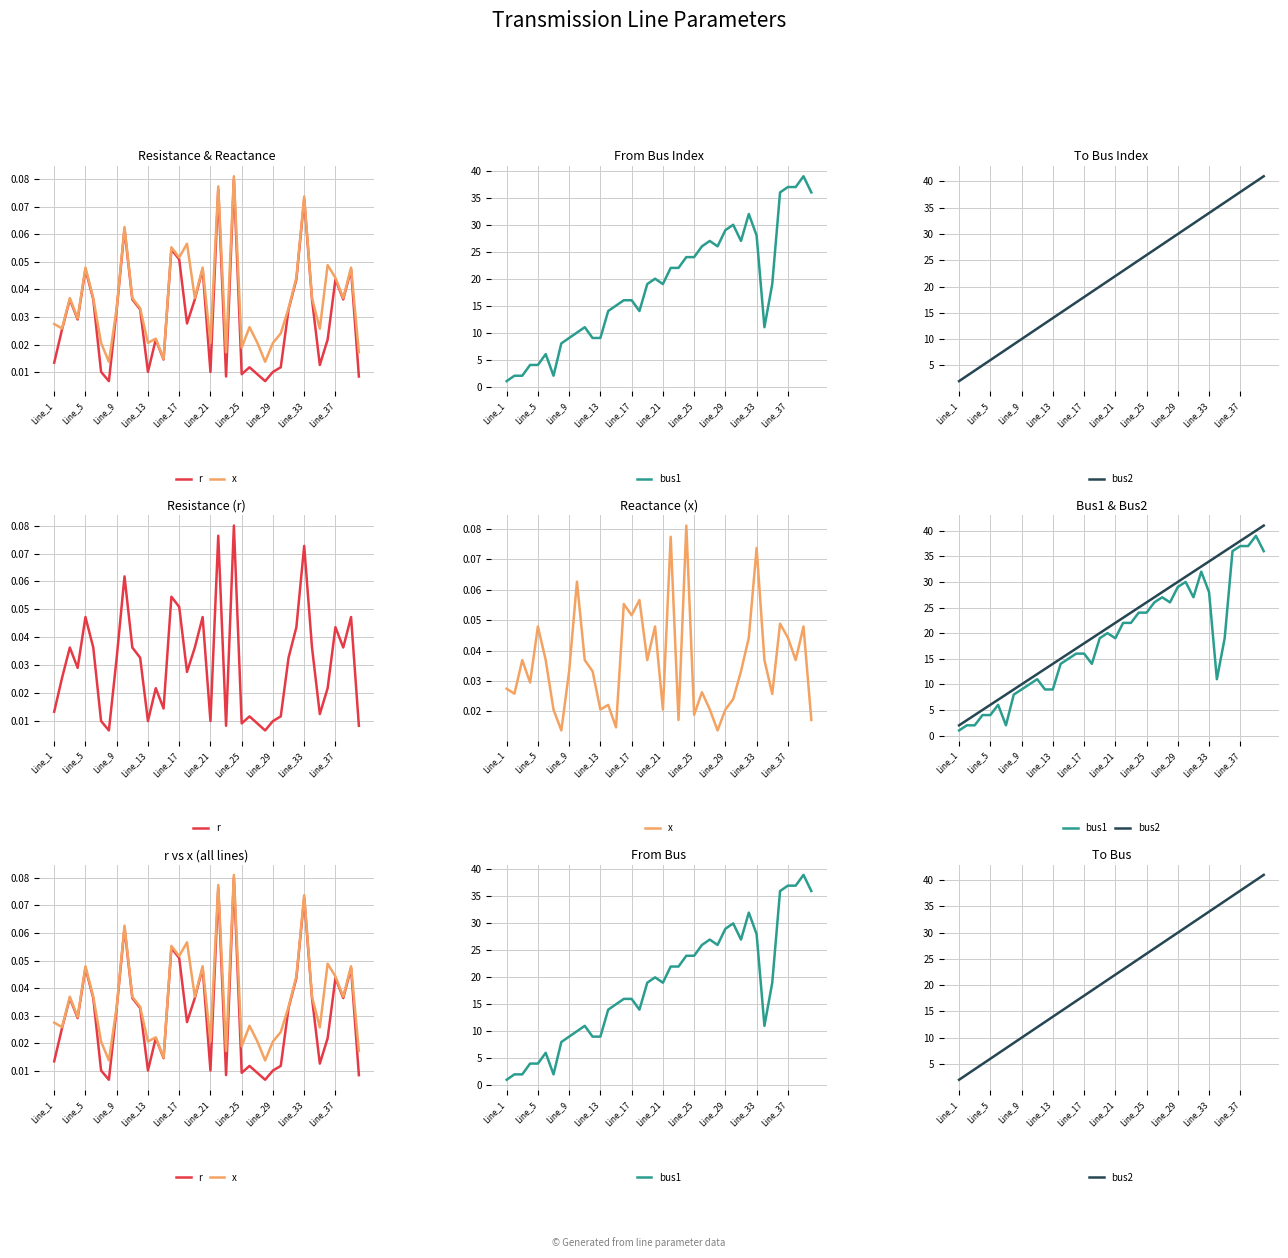

What position from the right is 15?

25